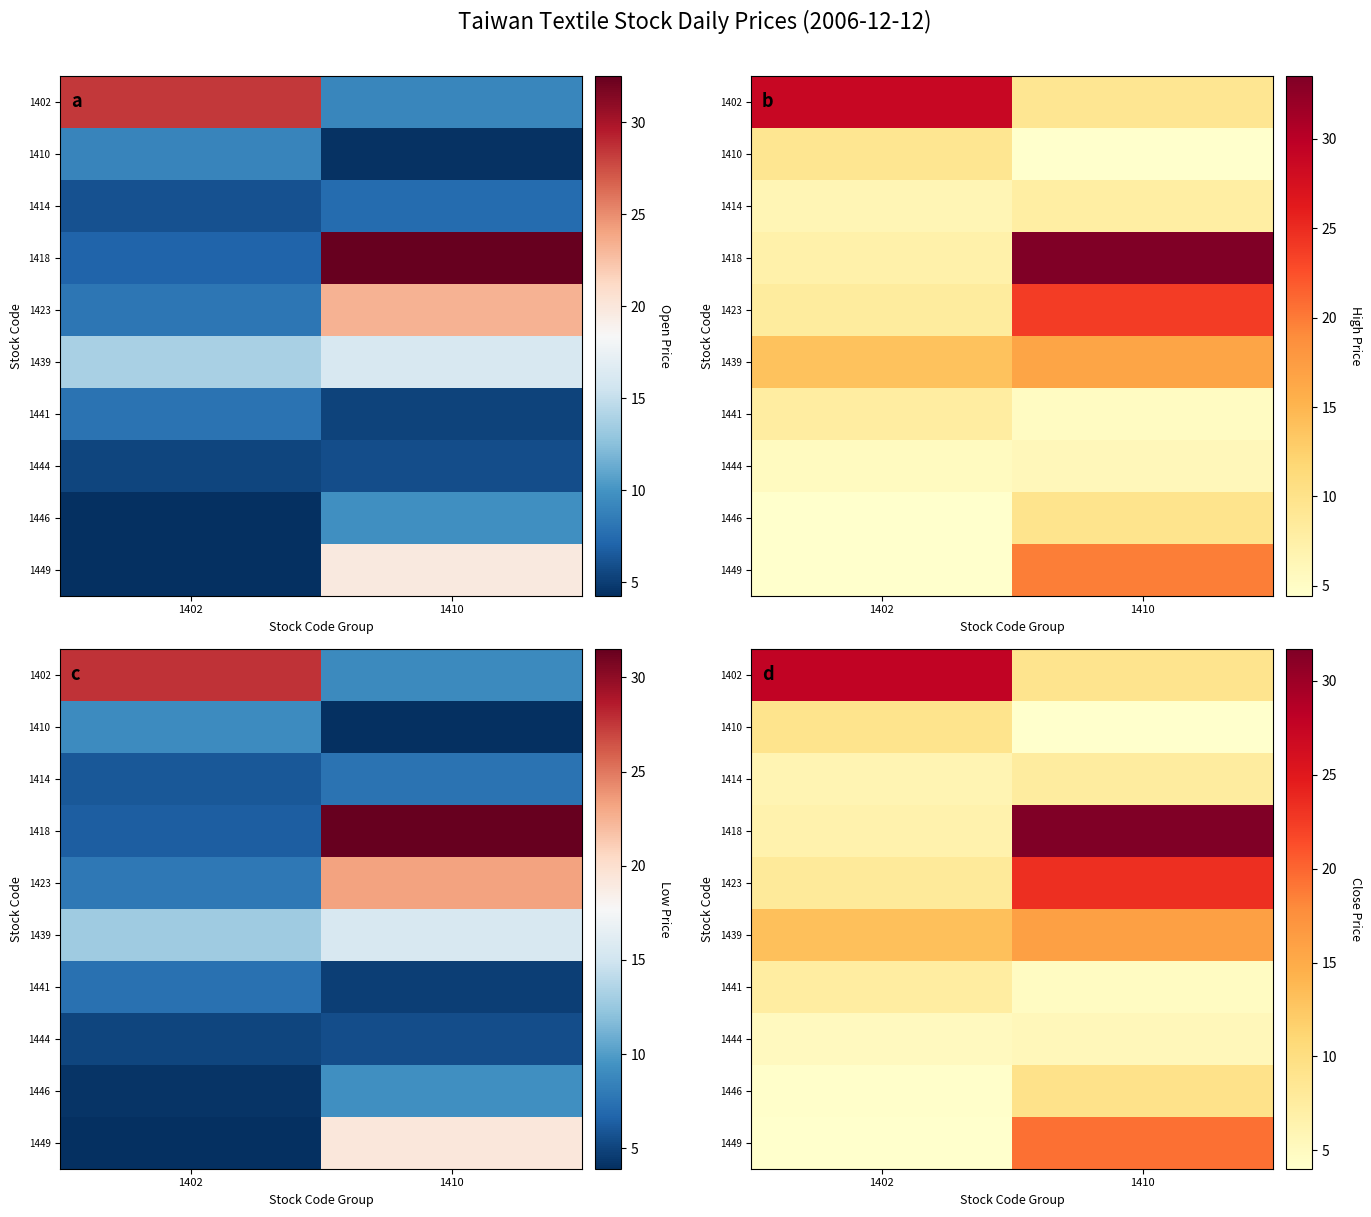

The 1439 series shows 21.7 at 1402. True or false?

False